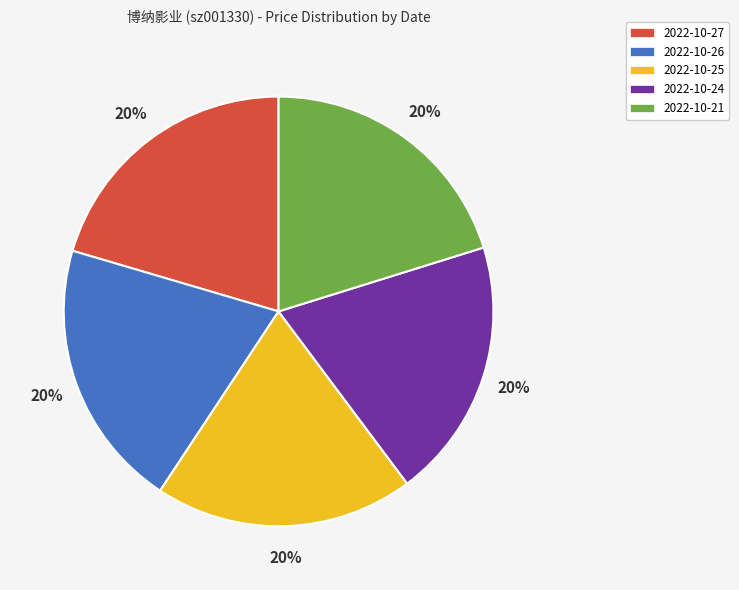

Count the number of slices in the pie.

5